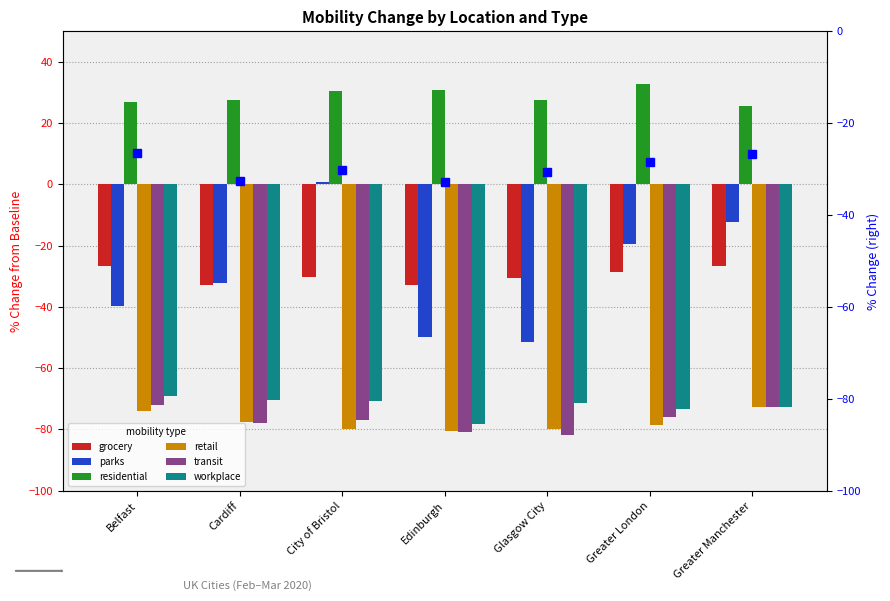

List the series in order of their peak value, highest first.

residential, parks, grocery, workplace, transit, retail